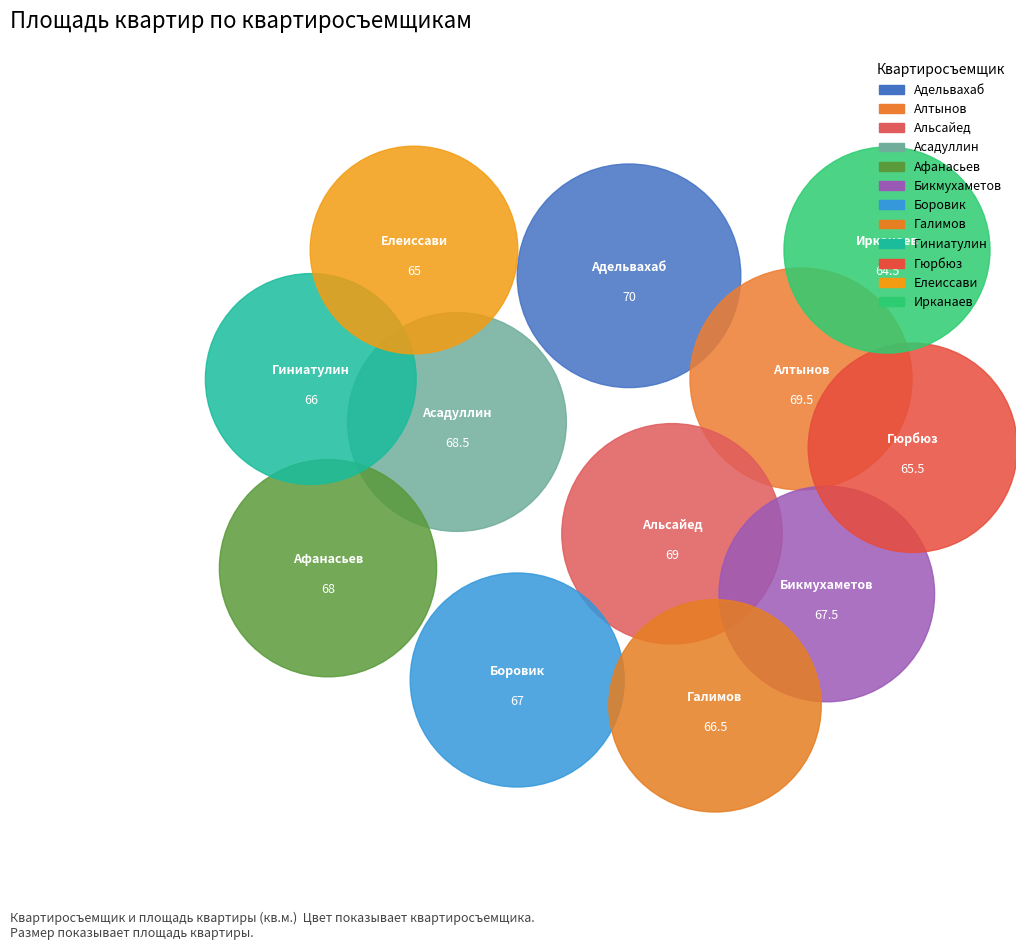

Is Боровик the majority of the pie?

No